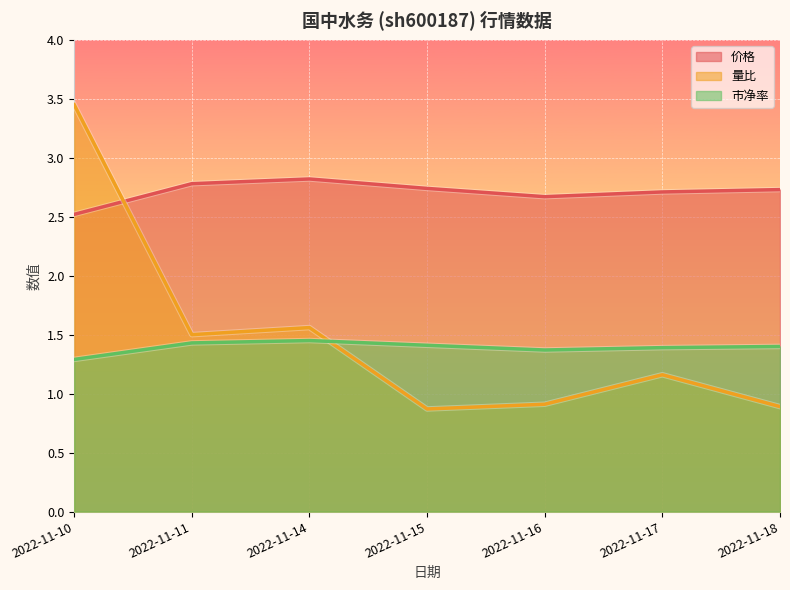

How many lines are shown in the chart?

3